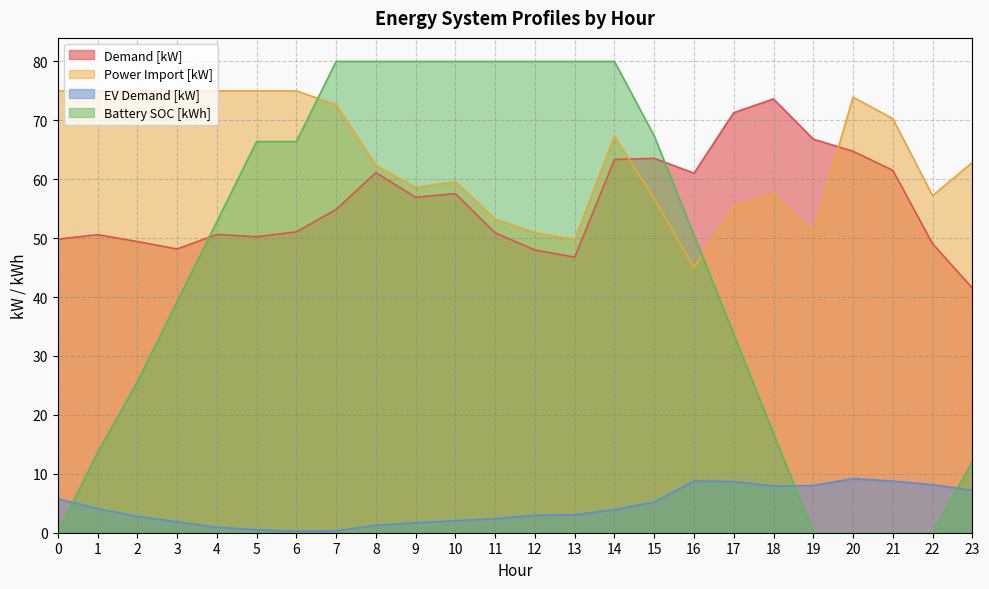

Which series has the widest spread of values?

Battery SOC [kWh]